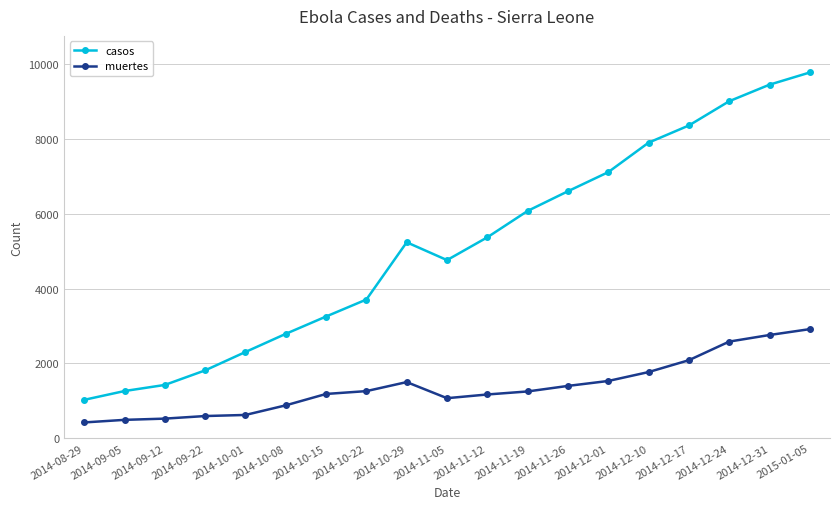

Is the value of muertes at 2014-12-24 greater than the value of casos at 2014-10-22?

No